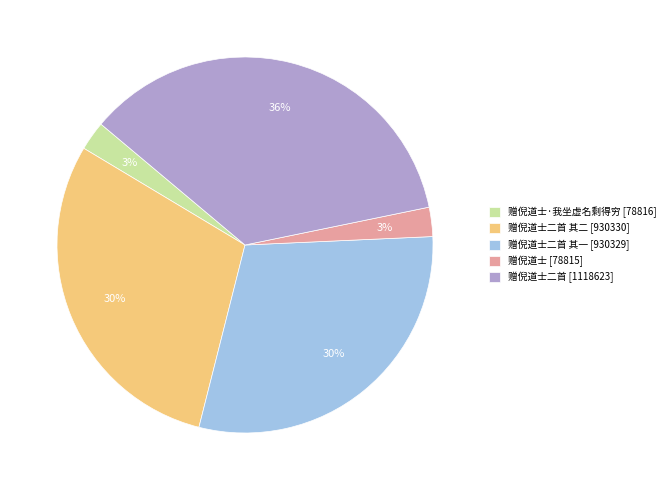

Which category has the biggest portion of the pie?

赠倪道士二首 [1118623]